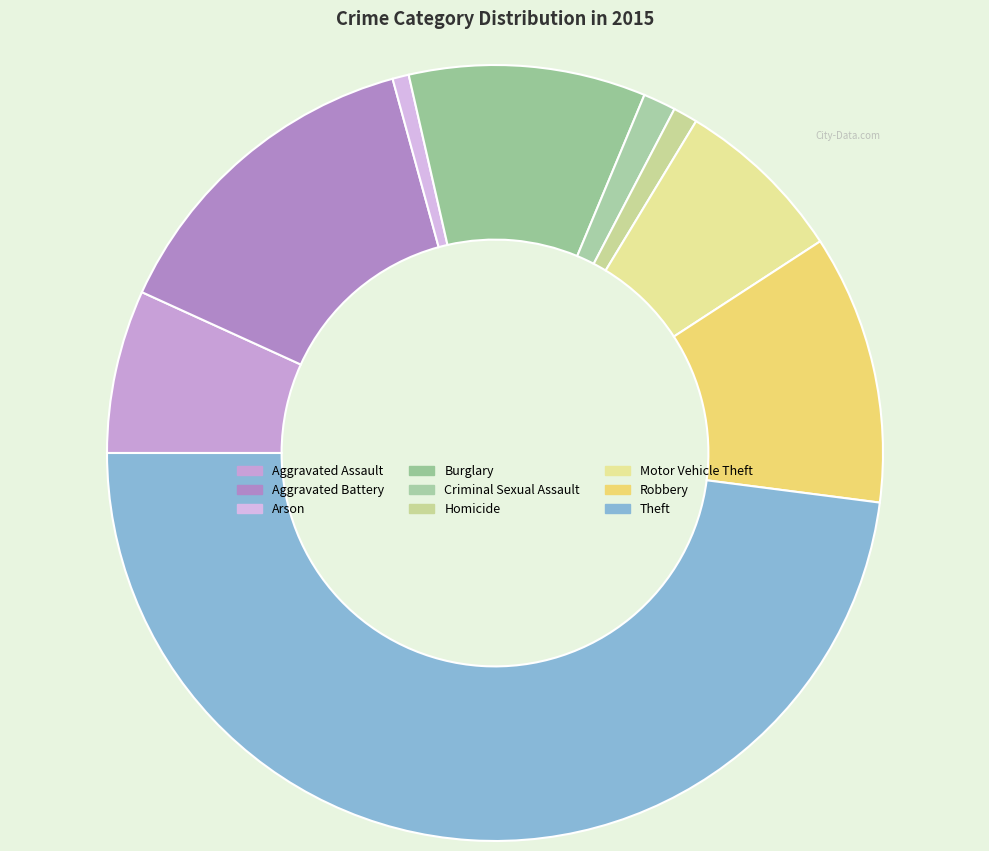

True or false: Aggravated Assault accounts for 21% of the total.

False